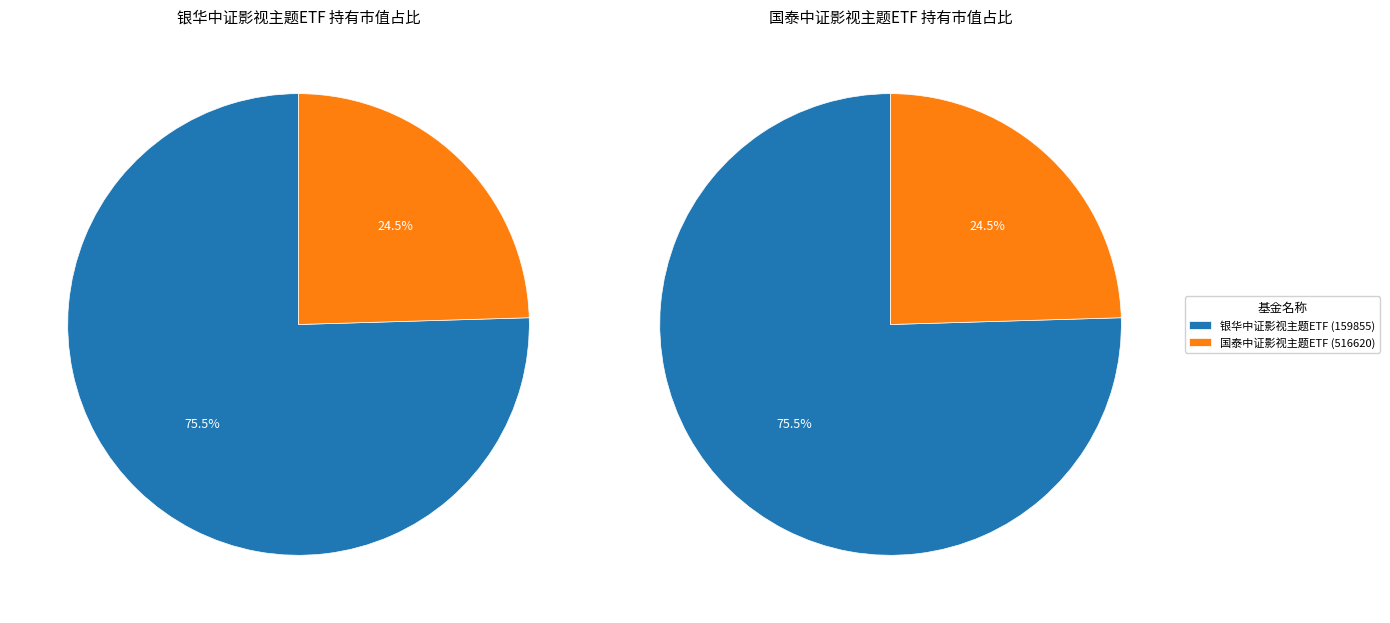

Between 银华中证影视主题ETF and 国泰中证影视主题ETF, which is larger?

银华中证影视主题ETF